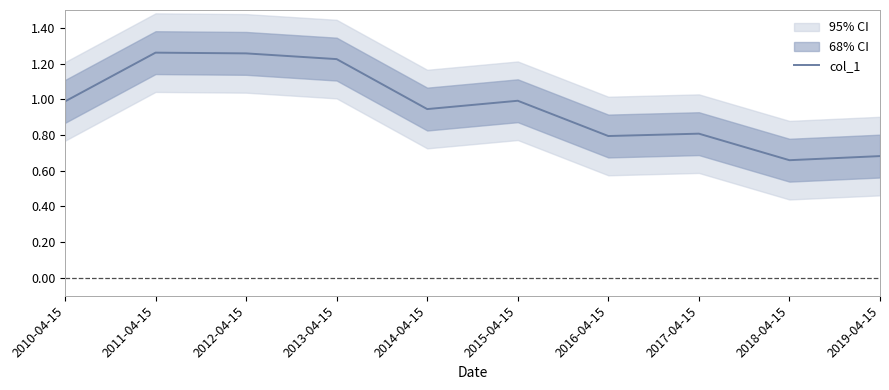

Does the chart have visible grid lines?

No